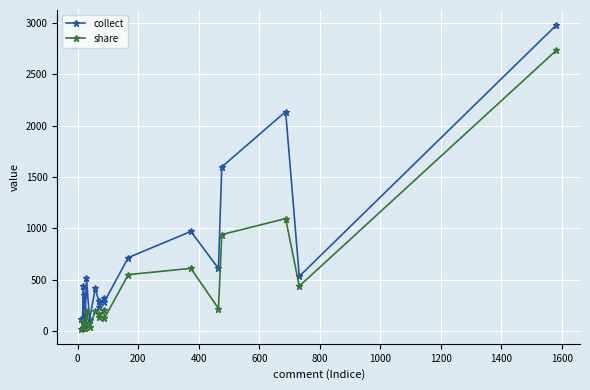

Which series has the largest total across all categories?

collect